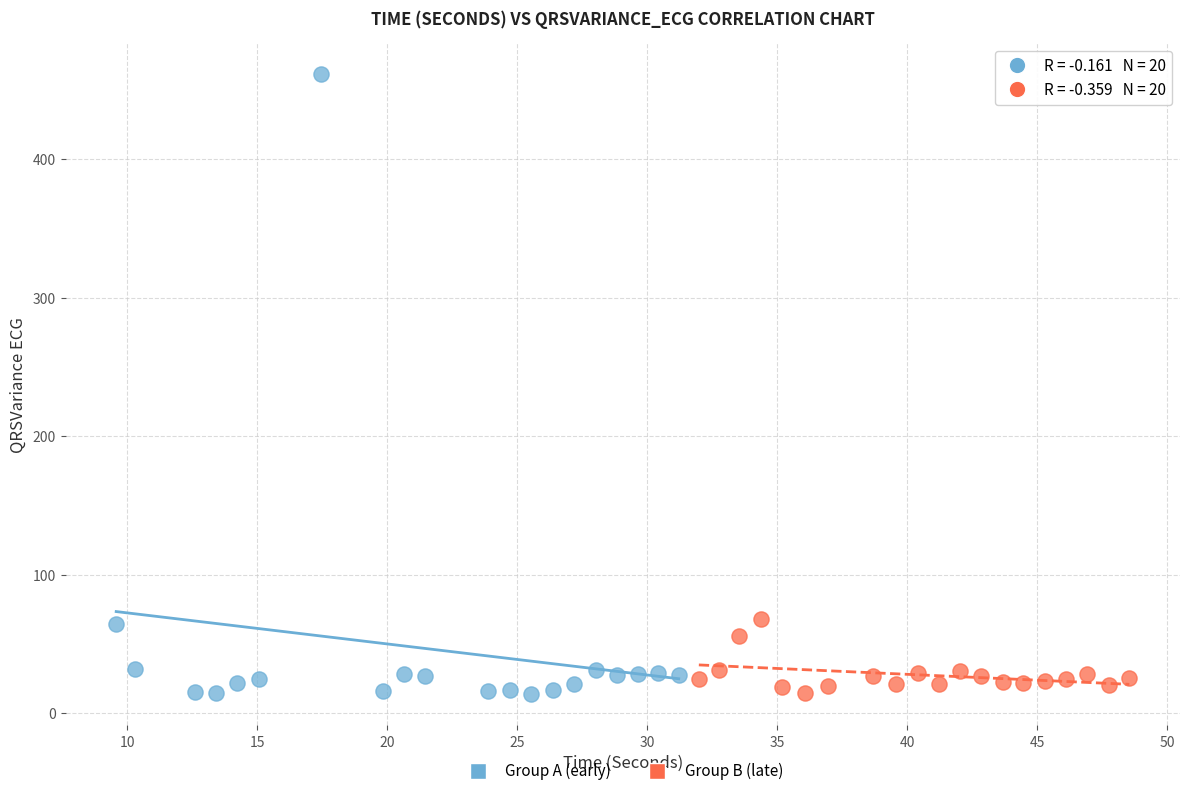

Which series contains the highest Y value?

Group A (early)